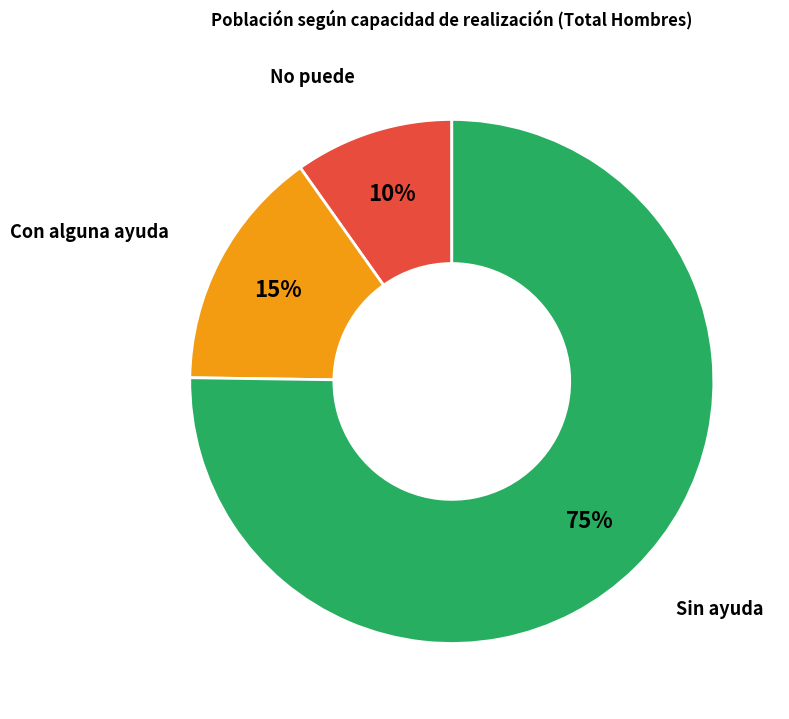

Is there a majority slice in this chart?

Yes